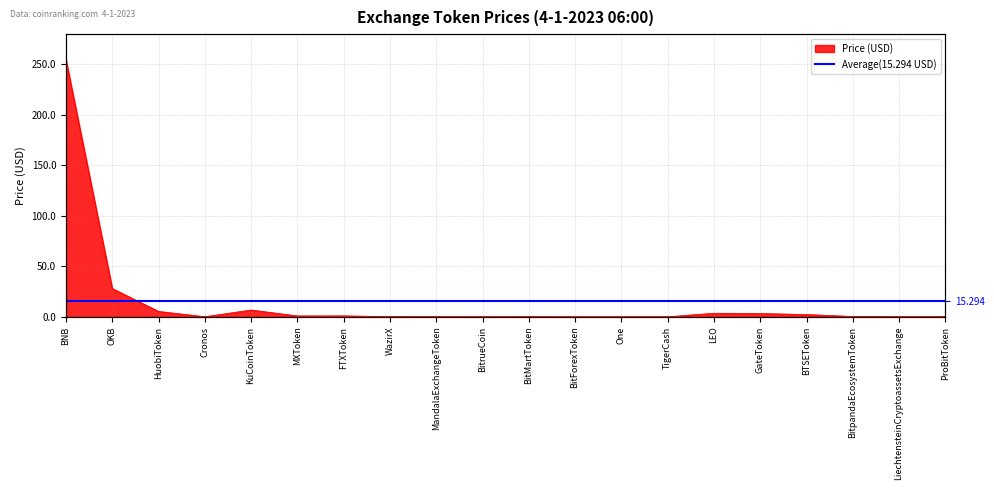

What is the change in value from HuobiToken to LiechtensteinCryptoassetsExchange?

-5.3